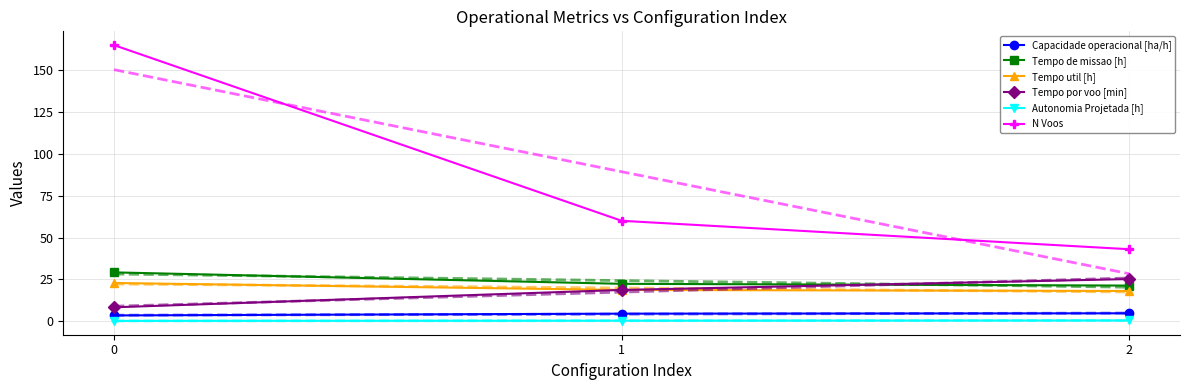

Count the number of categories in the chart.

3